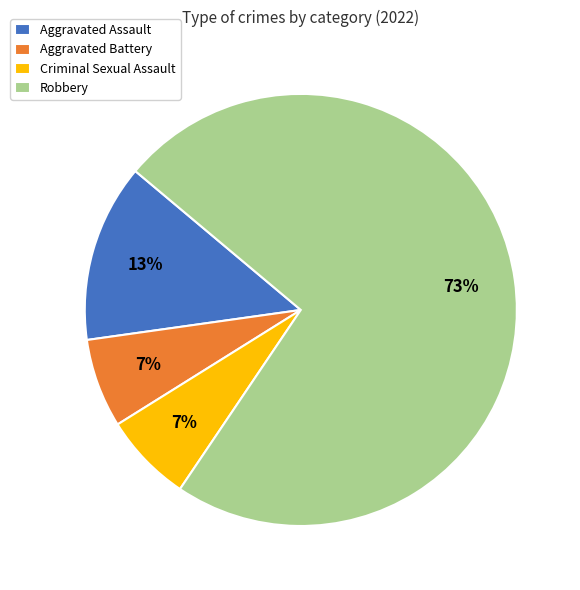

Count the number of slices in the pie.

4